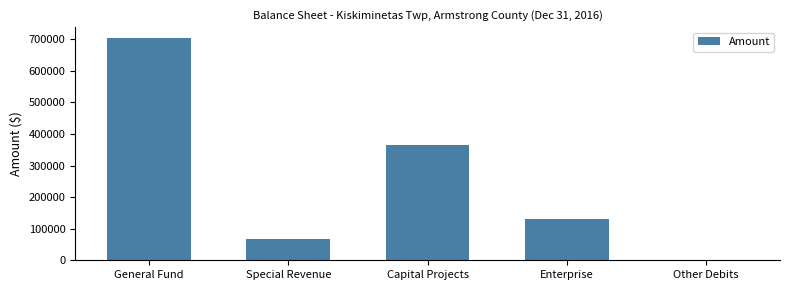

Count the number of categories in the chart.

5